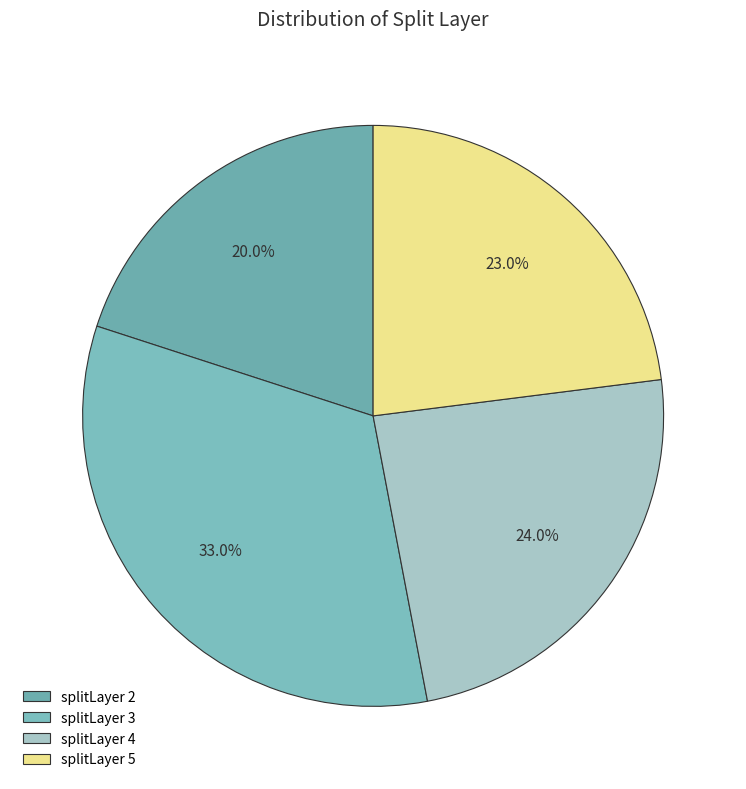

Count the number of slices in the pie.

4